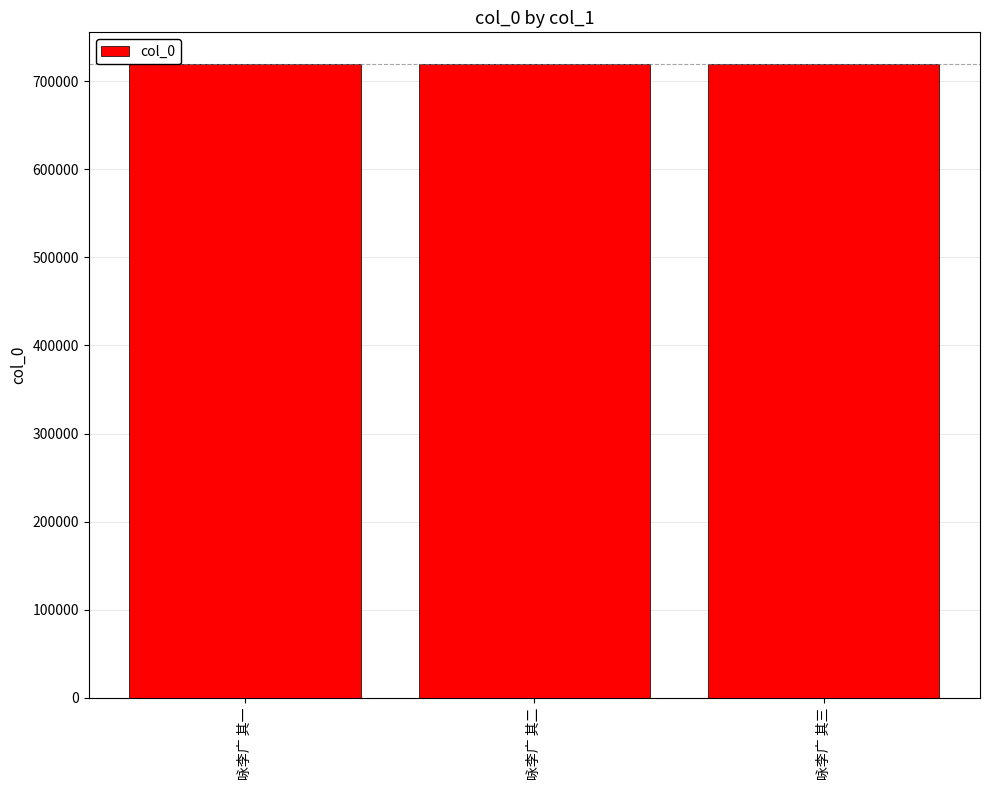

What is the sum of the values at 咏李广 其一 and 咏李广 其三?

1438996